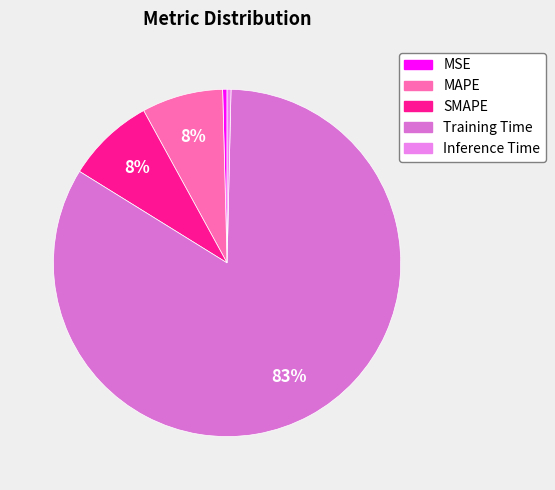

How many segments does this pie chart have?

5